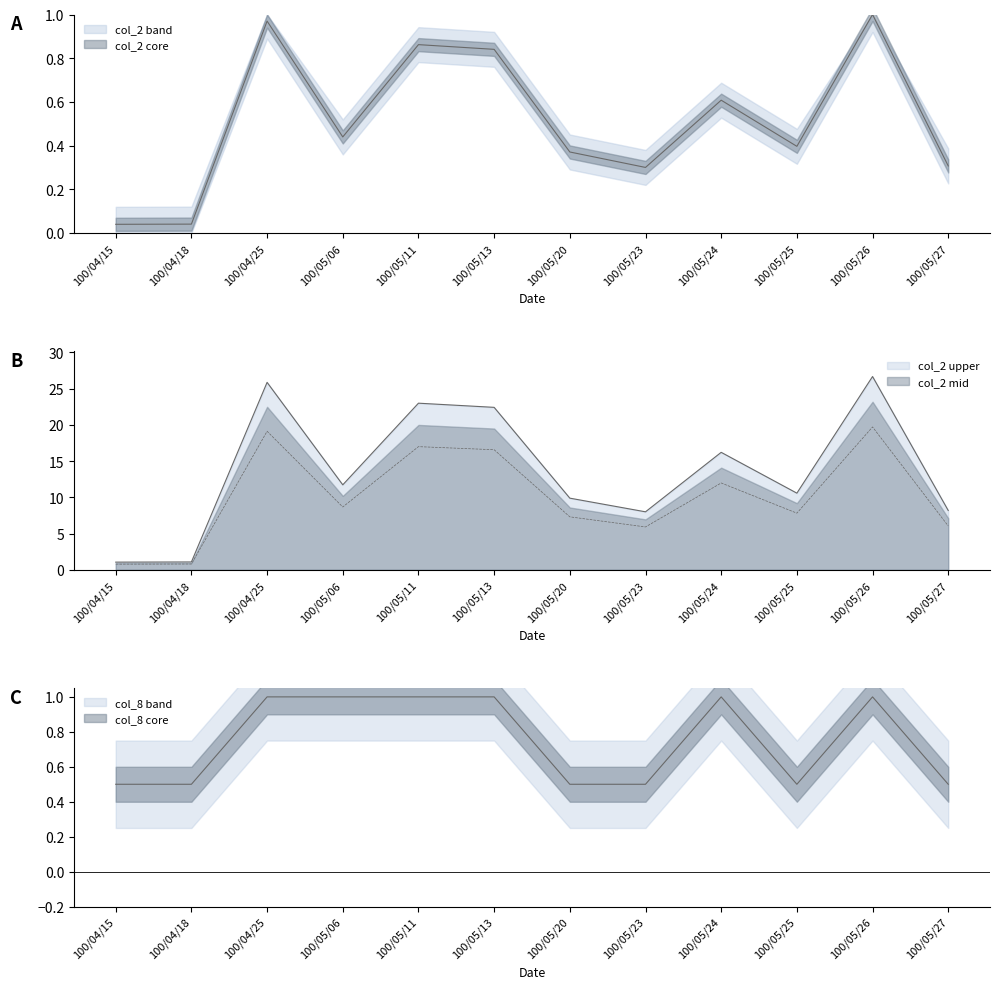

True or false: col_2 and col_8 cross at least once.

False